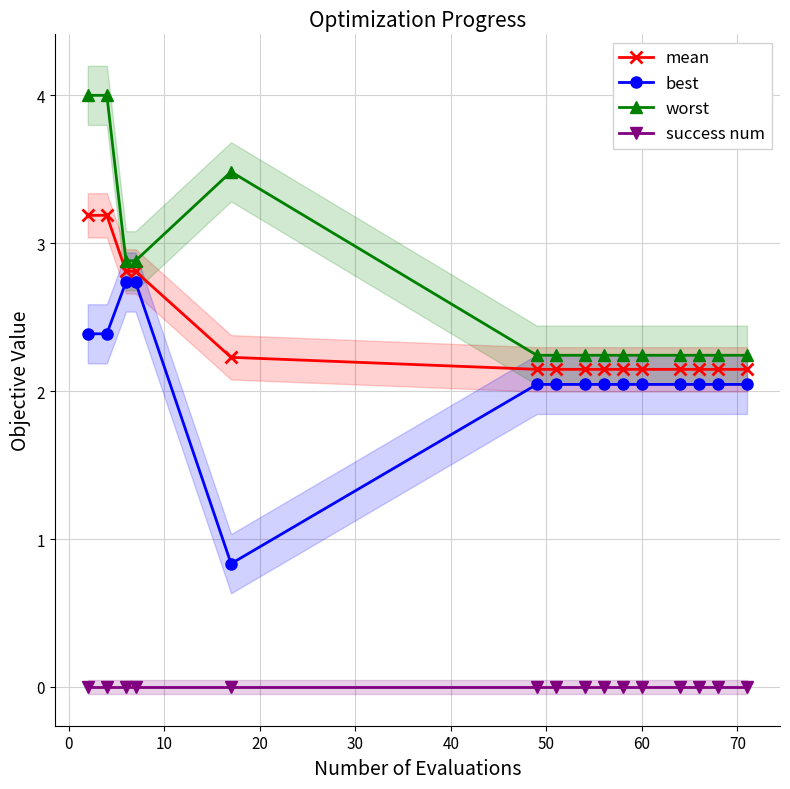

What is the maximum value for best?

2.7